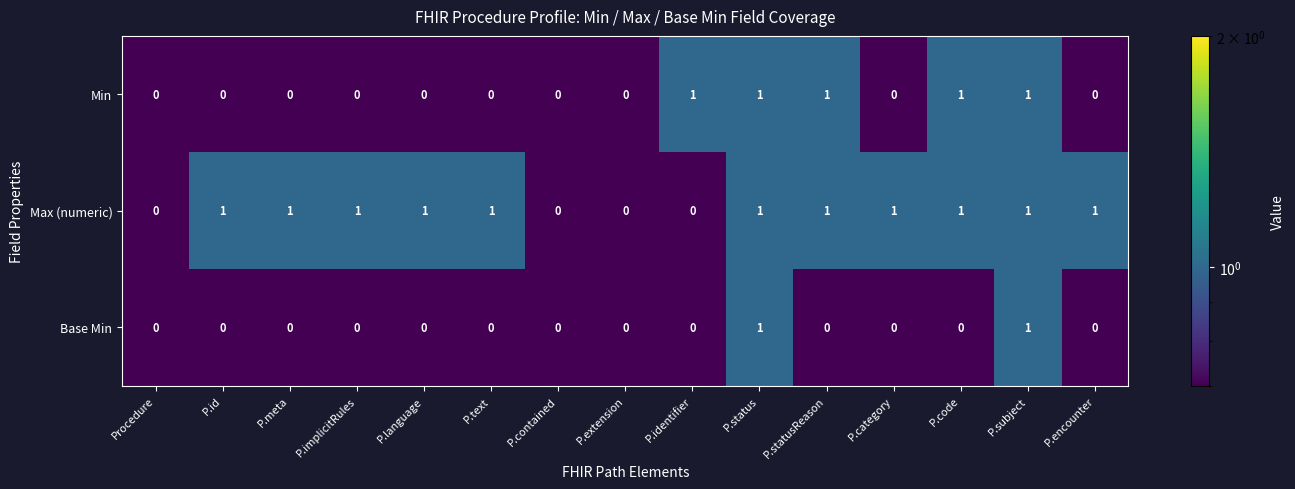

Between P.category and P.code, which series saw the biggest shift?

Min